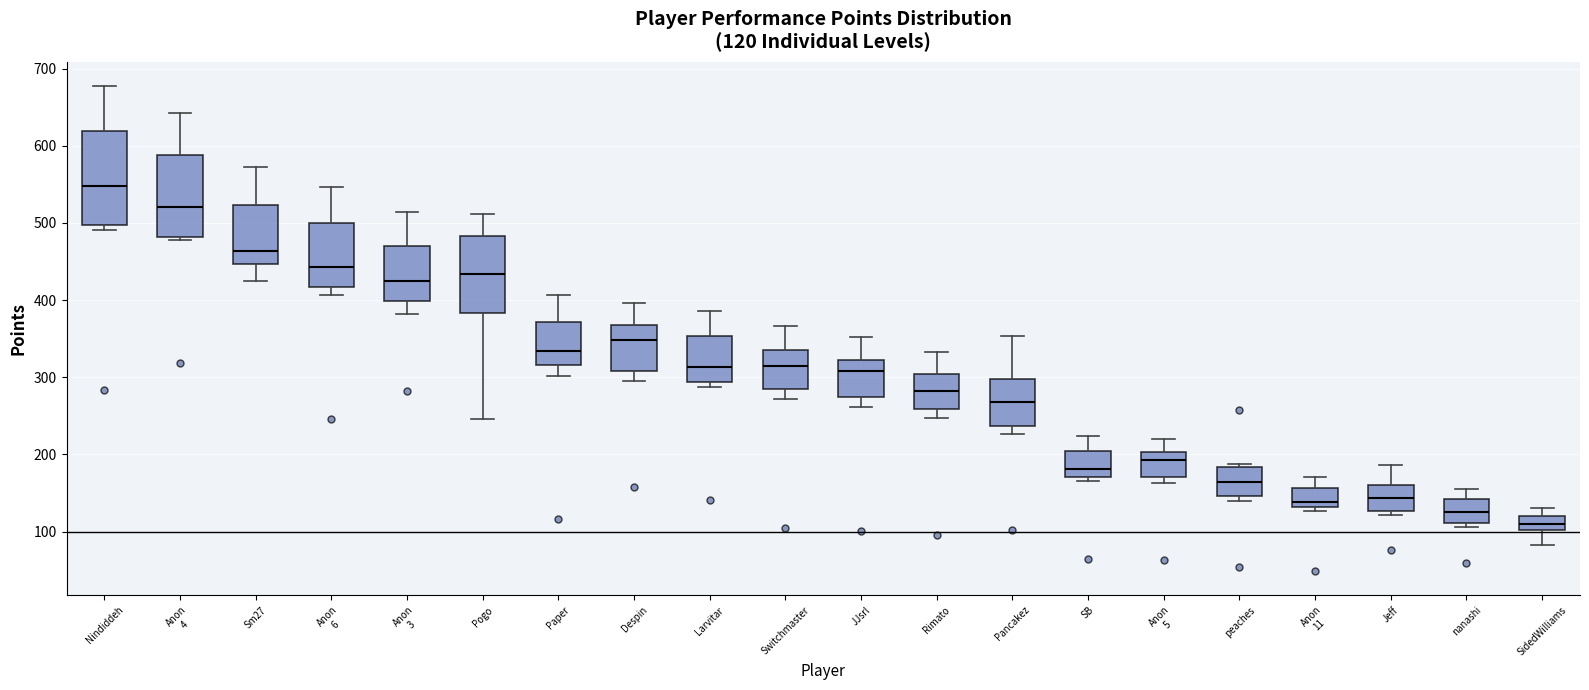

Comparing the boxes themselves (not the whiskers), which one is the tallest?

Nindiddeh